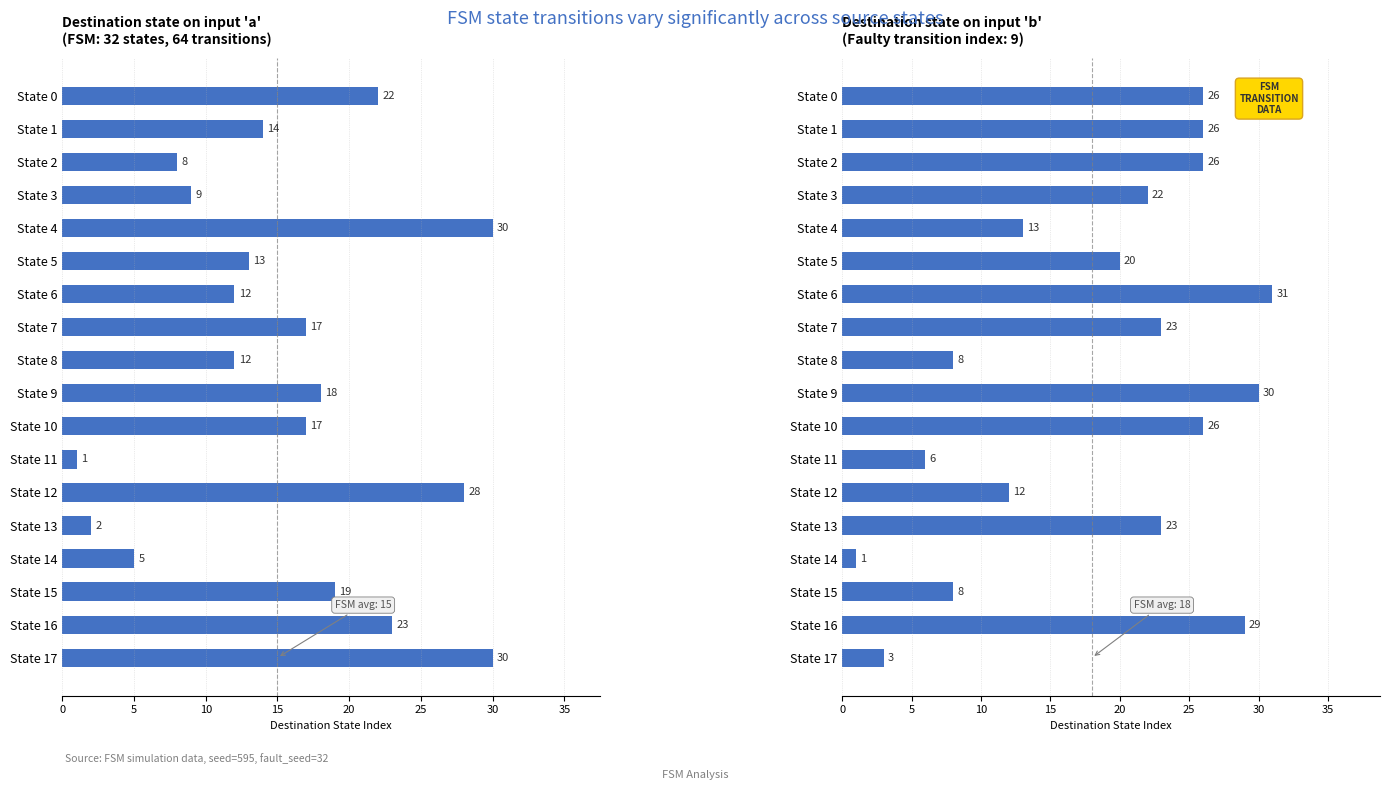

True or false: Destination state (input=a) has a value of 9 at State 7.

False